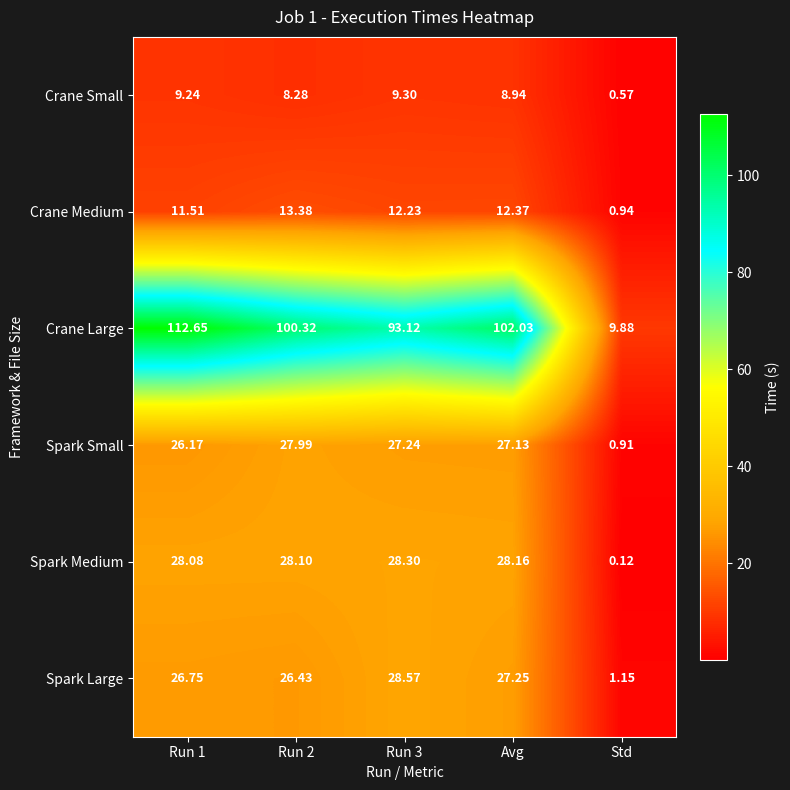

At which category is the sum across all series the highest?

Run 1